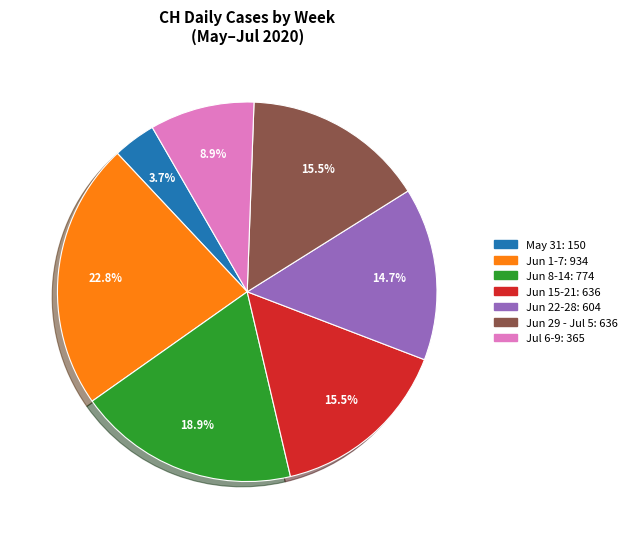

Does any single category account for the majority?

No